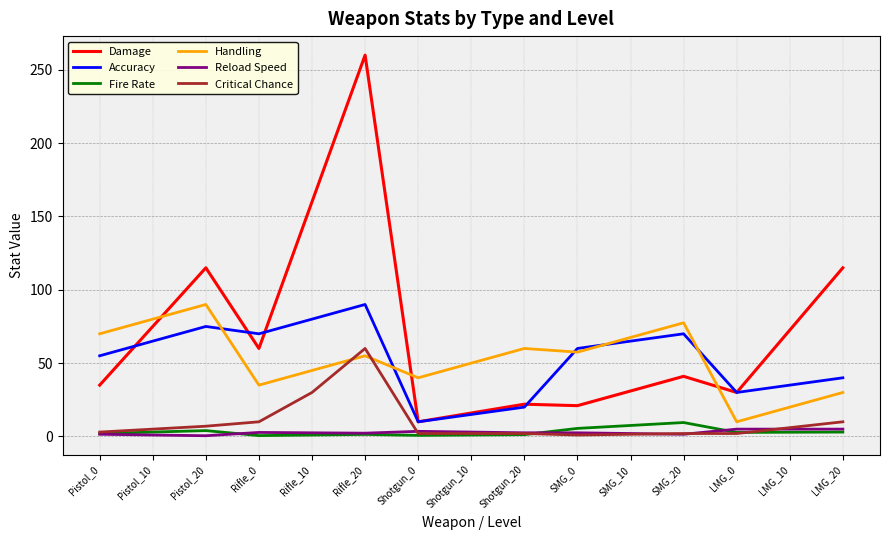

Does the chart display data point markers on the line(s)?

No